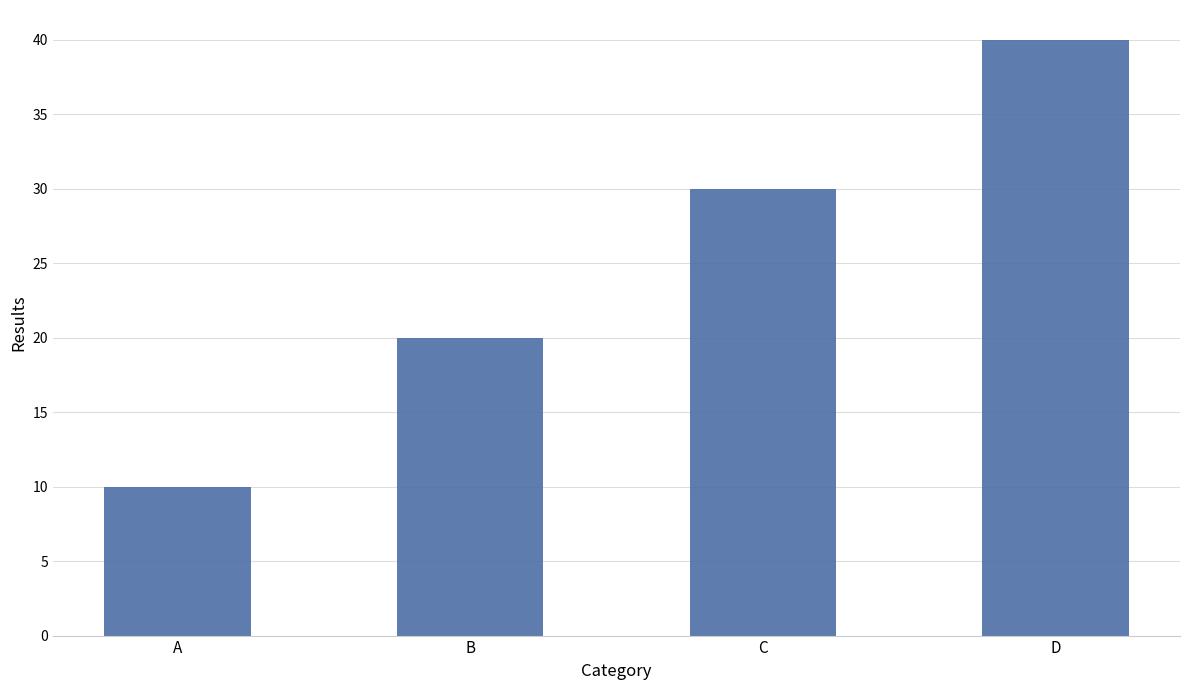

Are the bars horizontal?

No